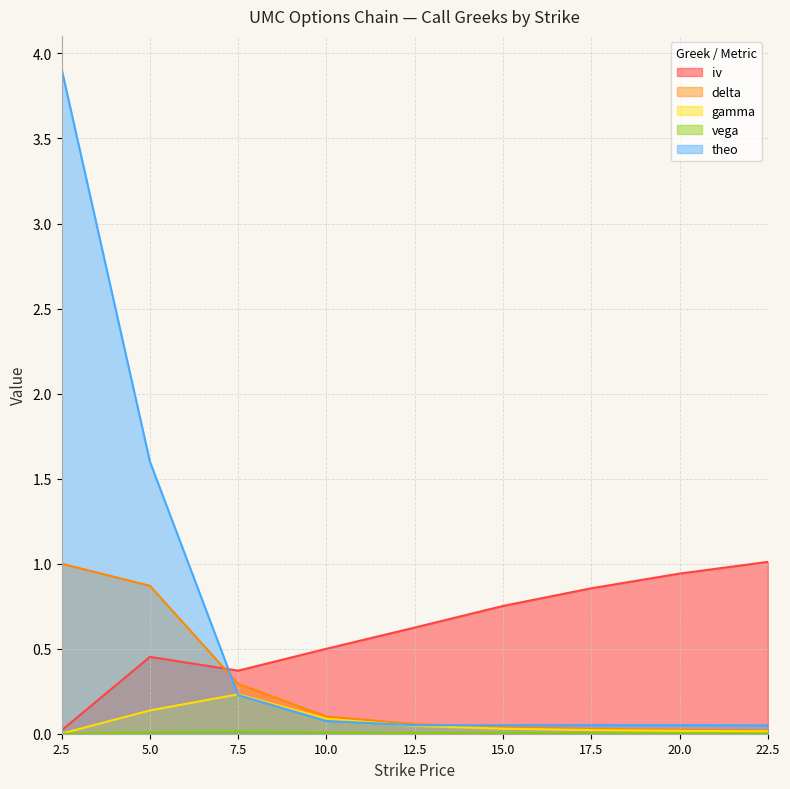

Which has a higher value, 17.5 or 5.0?

17.5